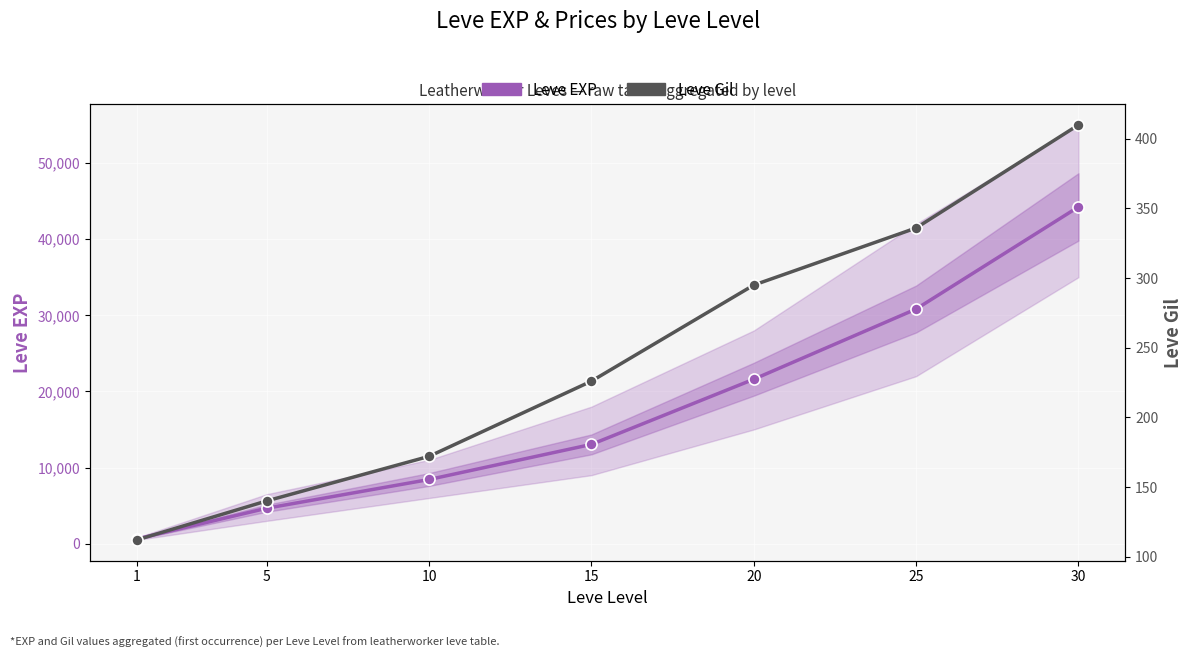

What is the value of the Leve EXP point at the 5th from the left?

21600